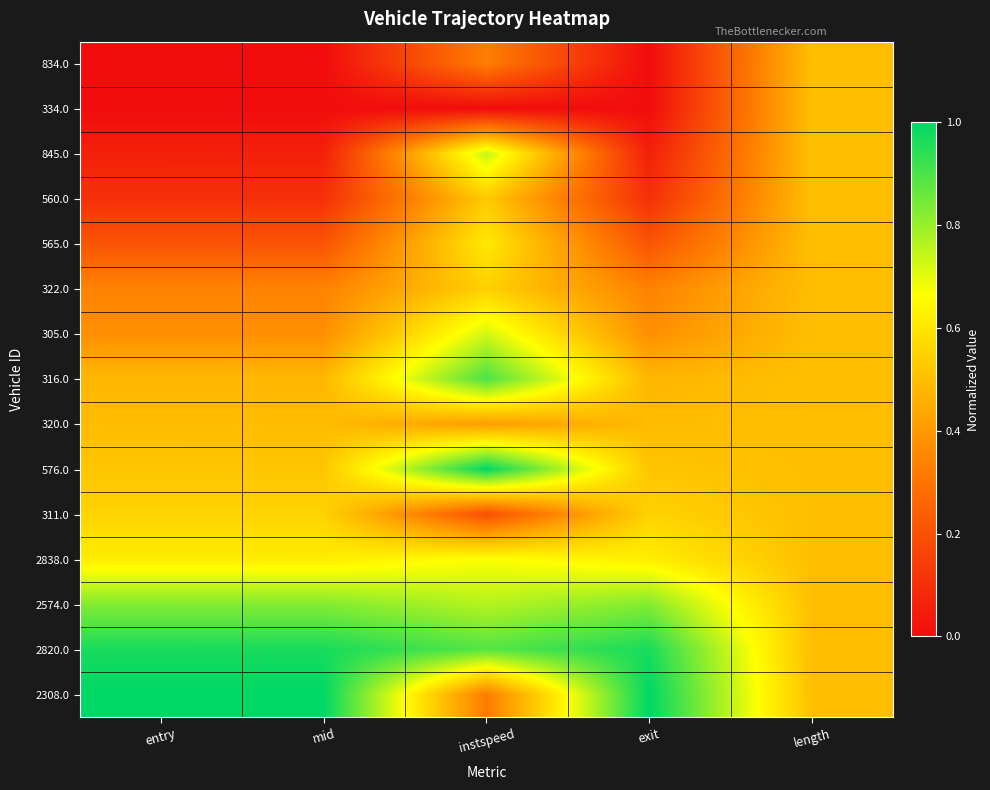

What is the greatest value displayed?

1.0